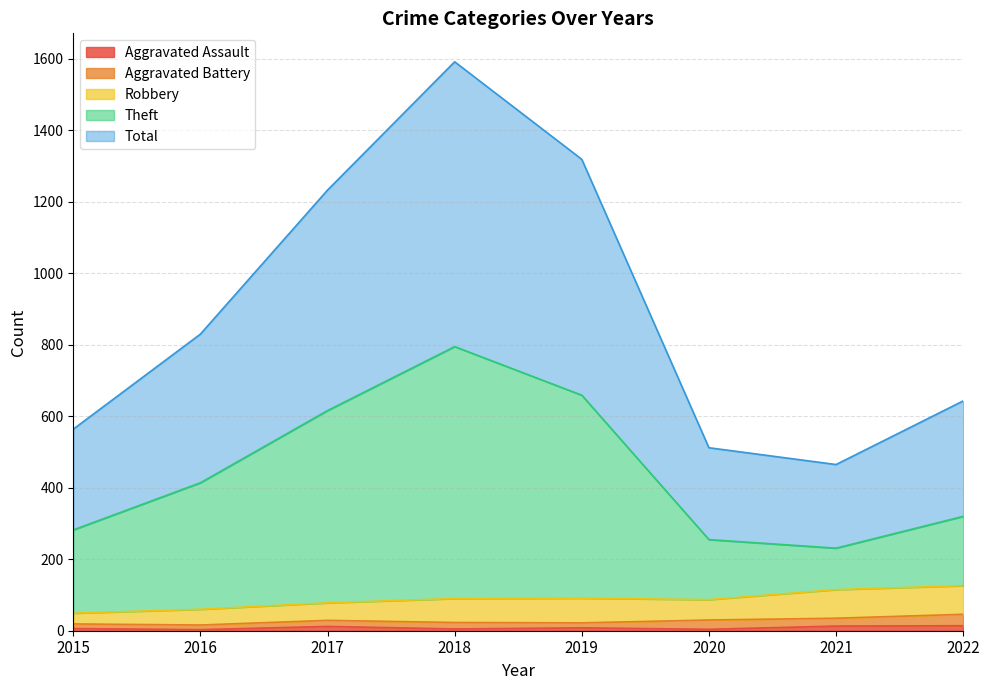

What is the spread (max minus min) of values at 2021?

452